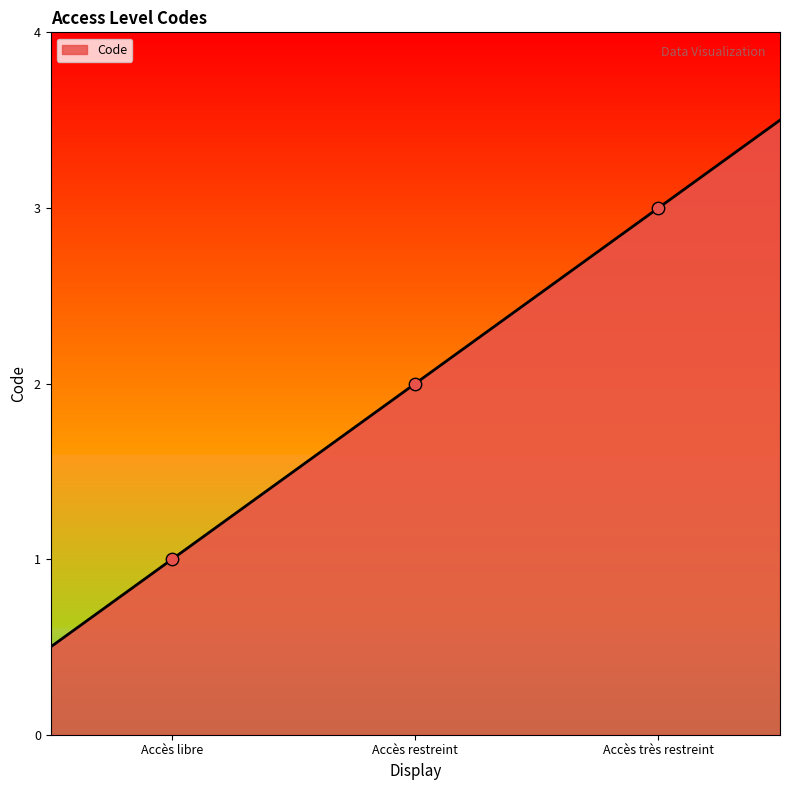

What is the change in value from Accès libre to Accès très restreint?

+2